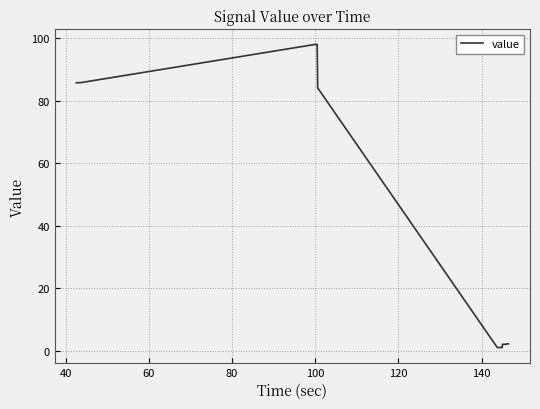

What is the difference between the maximum and minimum values?

97.0